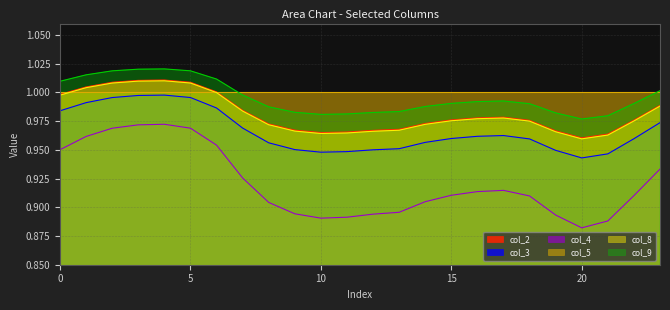

What is the value of the col_8 point at the 12th from the left?

1.0